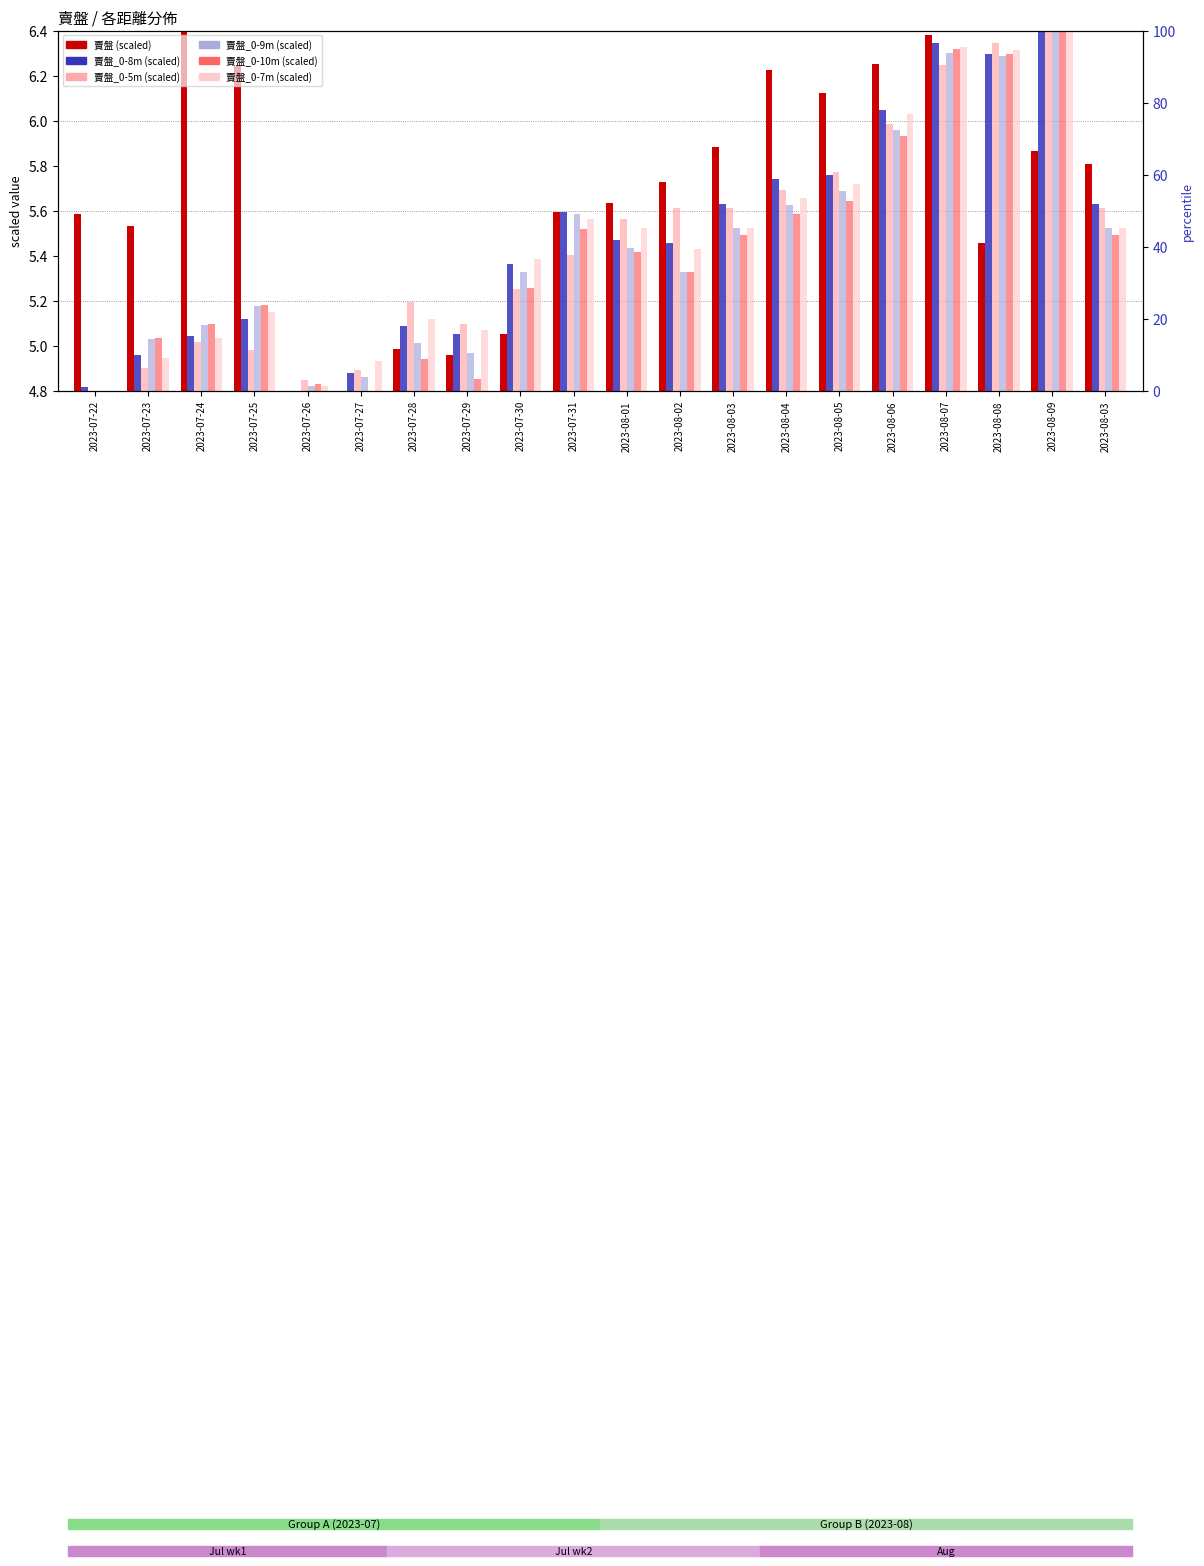

Which has a higher value, 2023-07-24 or 2023-08-04?

2023-07-24